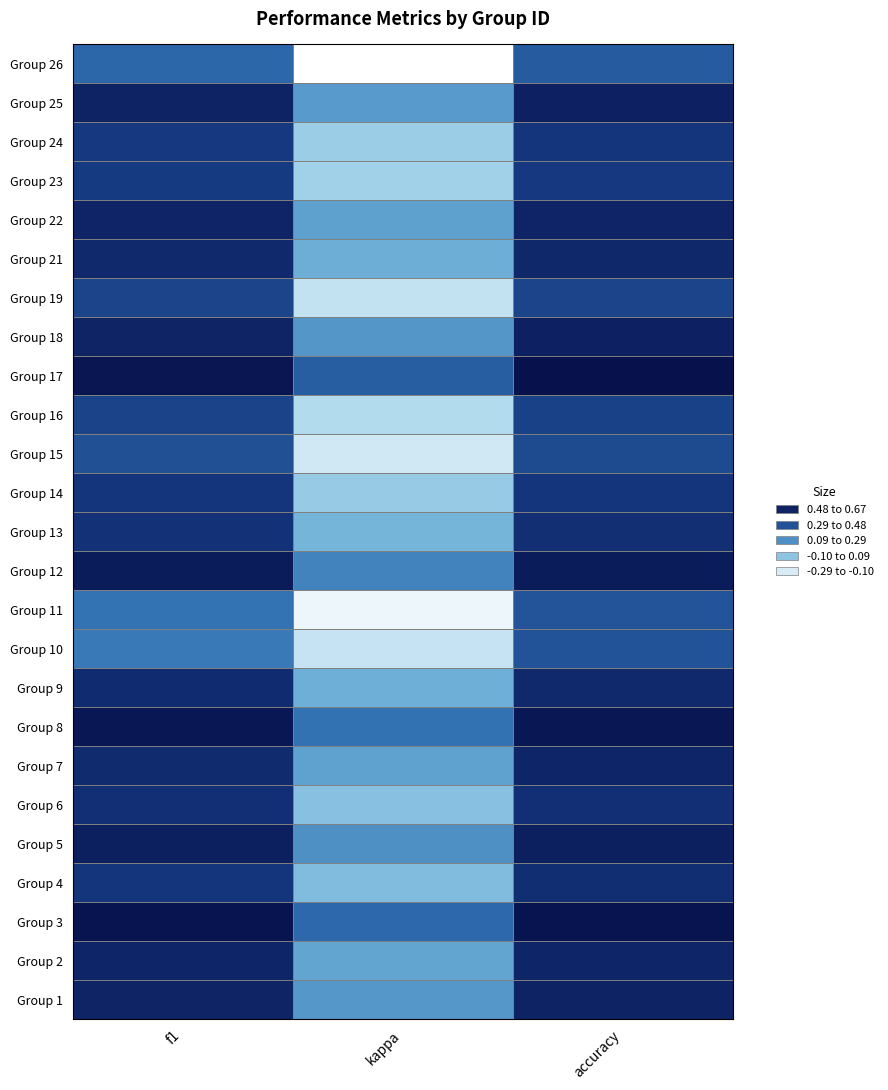

At how many categories does at least one series exceed 0?

3